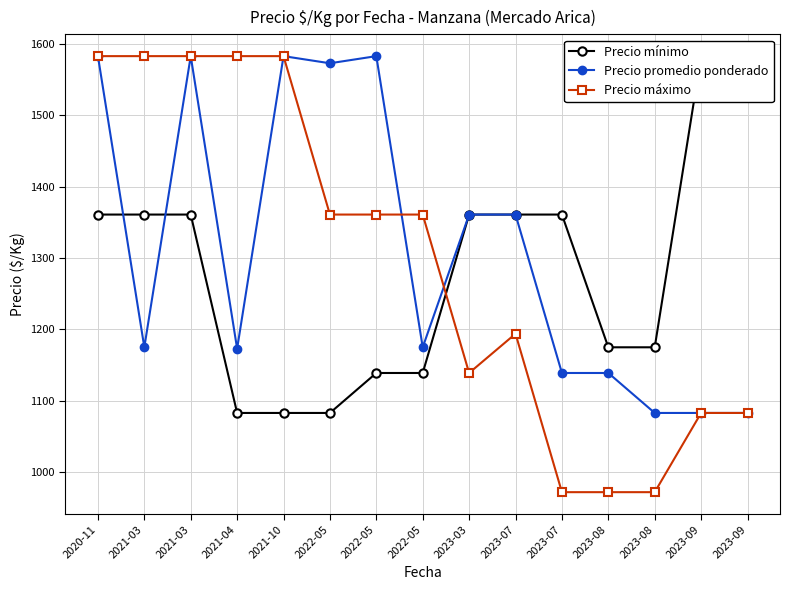

Does the chart display data point markers on the line(s)?

Yes